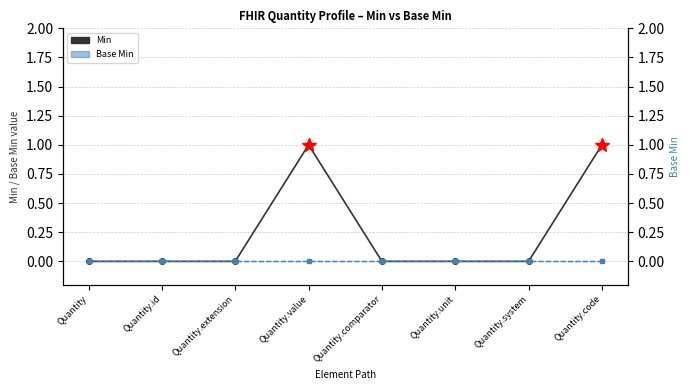

How many categories are shown in the chart?

8